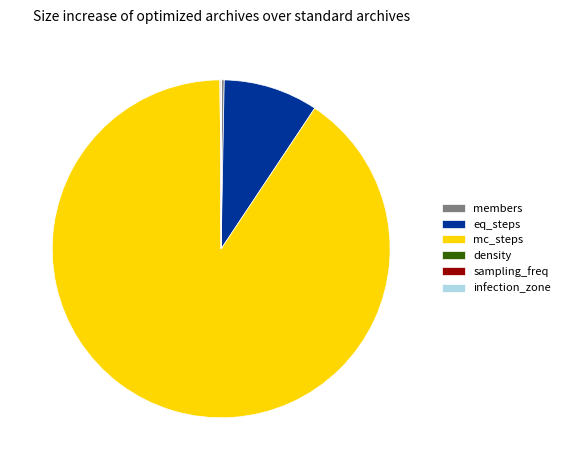

Which slice is the largest?

mc_steps